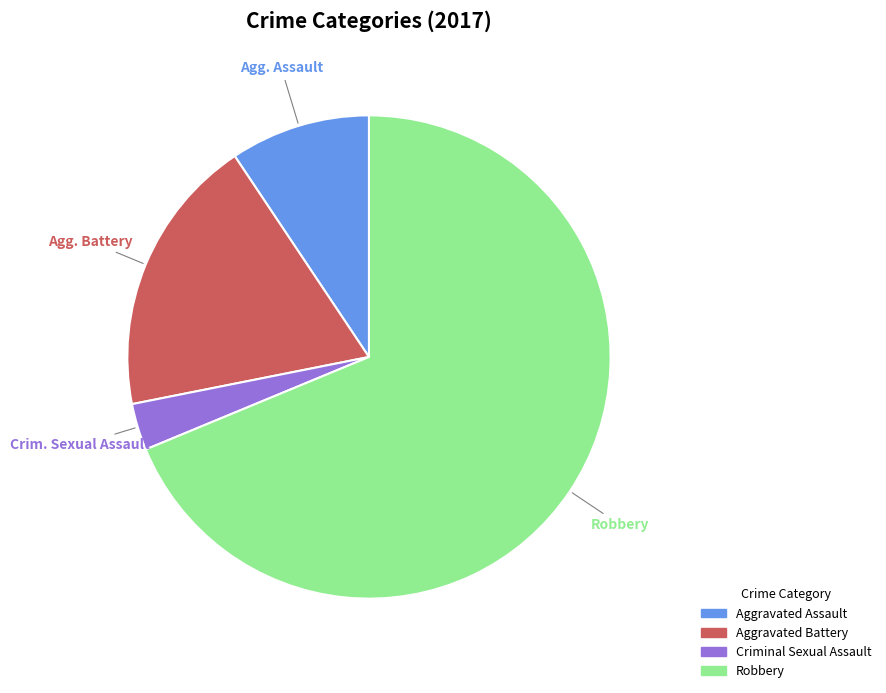

To the nearest percent, what portion does Aggravated Assault represent?

9%